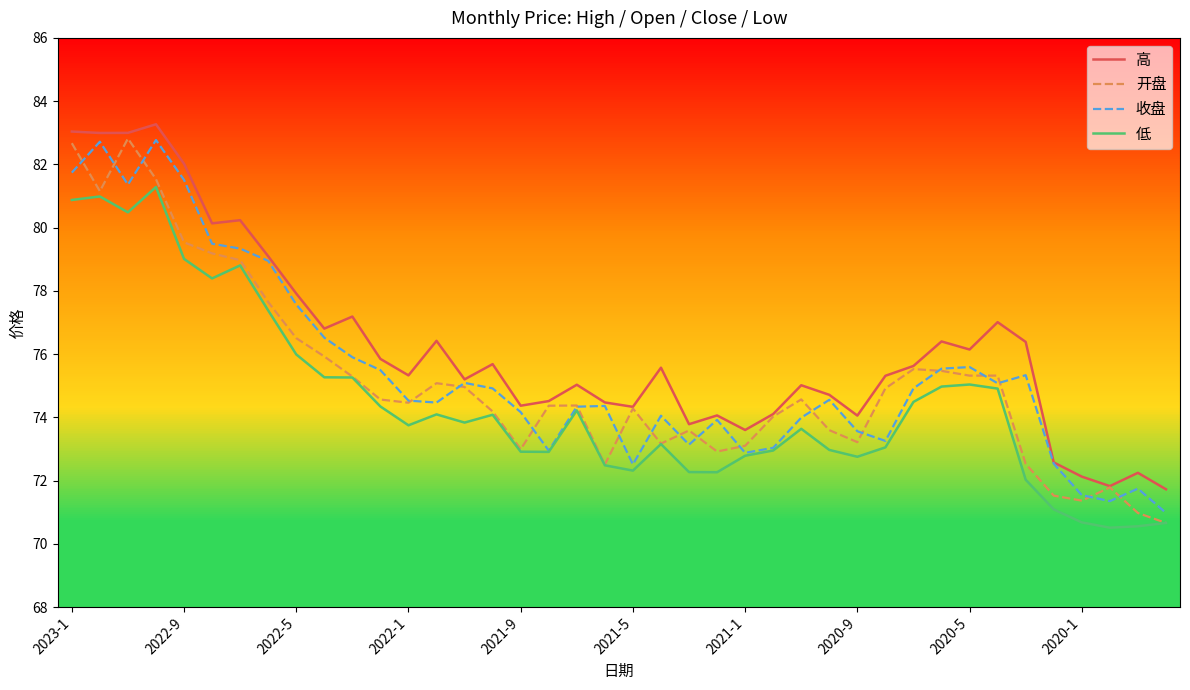

Which series has the largest total across all categories?

高